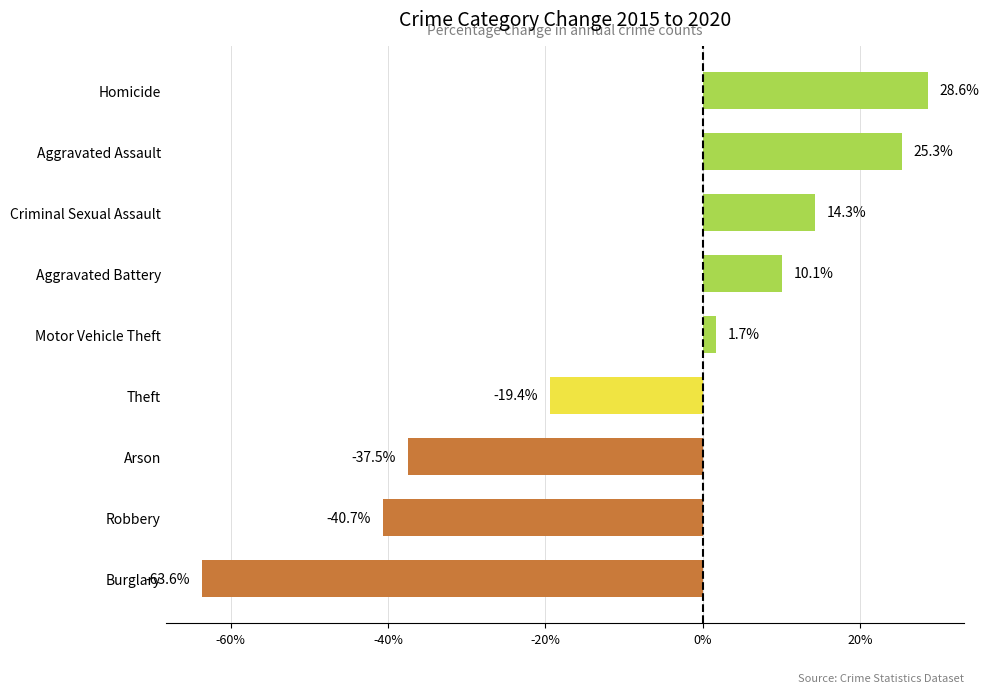

Is it true that the value at Aggravated Assault is 10.2?

False